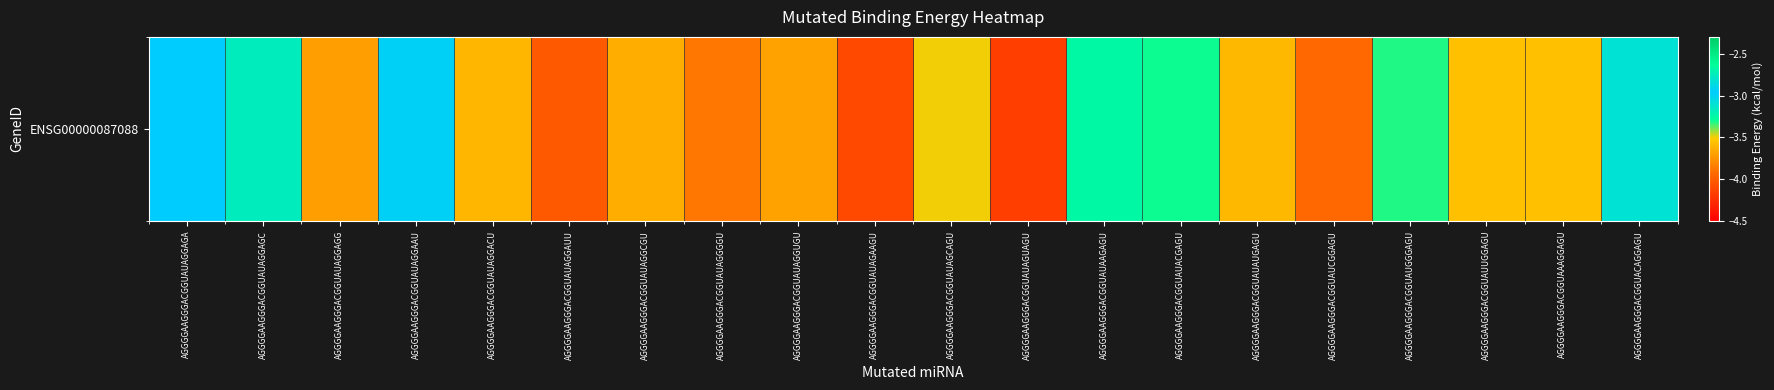

Reading left to right, what are all the values shown in this chart?

-3.0	-2.7	-3.7	-2.9	-3.6	-4.0	-3.6	-3.9	-3.7	-4.1	-3.5	-4.2	-3.3	-3.3	-3.6	-3.9	-3.3	-3.6	-3.6	-3.1